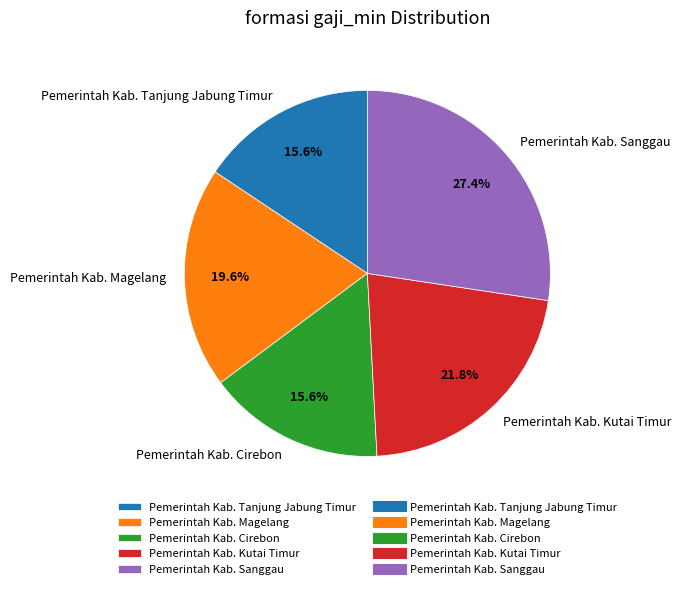

Is Pemerintah Kab. Sanggau the majority of the pie?

No